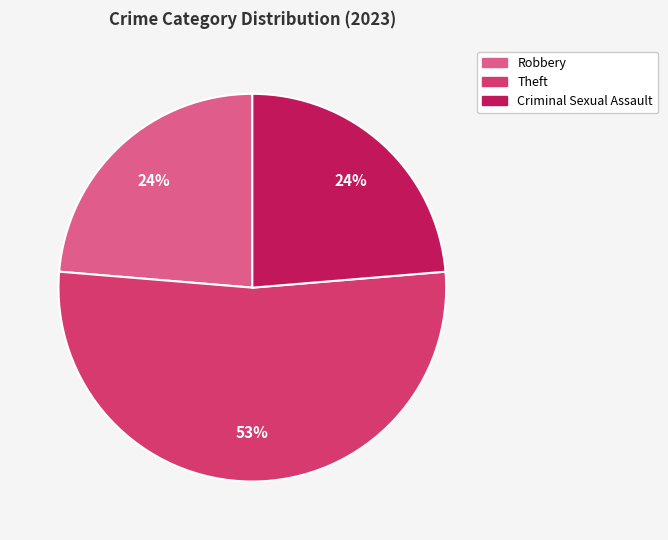

To the nearest percent, what is the difference between the largest and smallest slice percentages?

29%